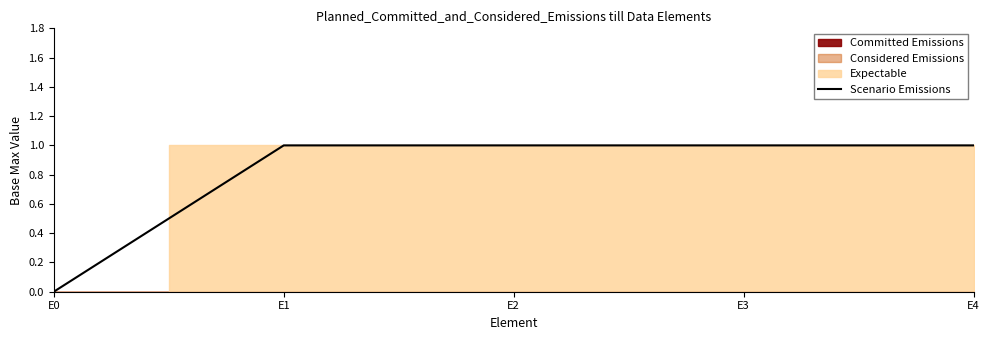

Reading right to left, transcribe all the data shown in this chart.

E4=1	E3=1	E2=1	E1=1	E0=0